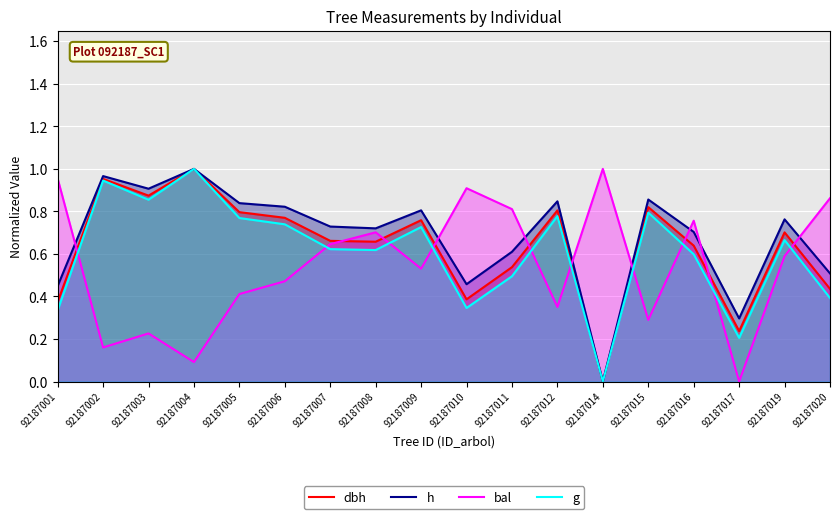

True or false: dbh has a value of 0.8 at 92187012.

True